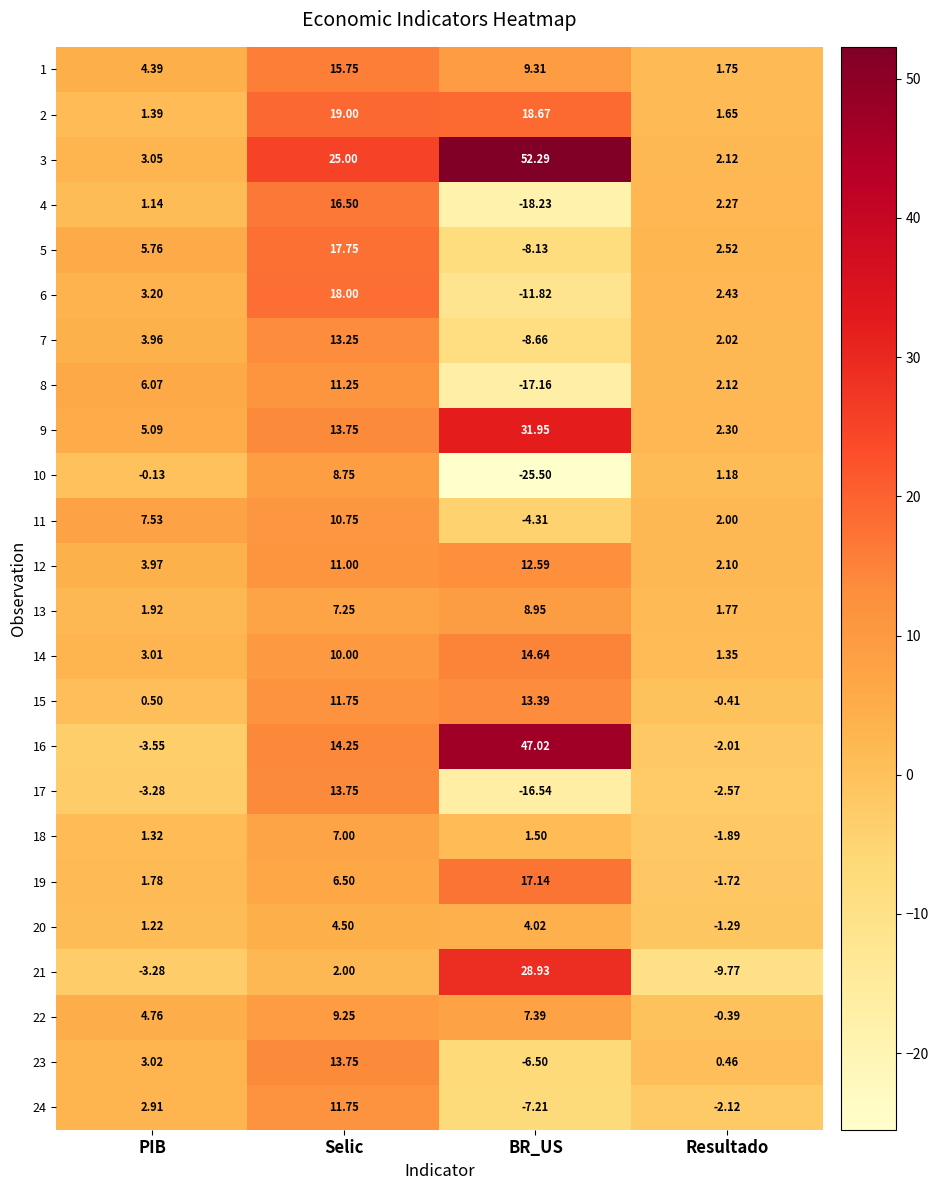

Where does the 23 series first go above 3?

PIB